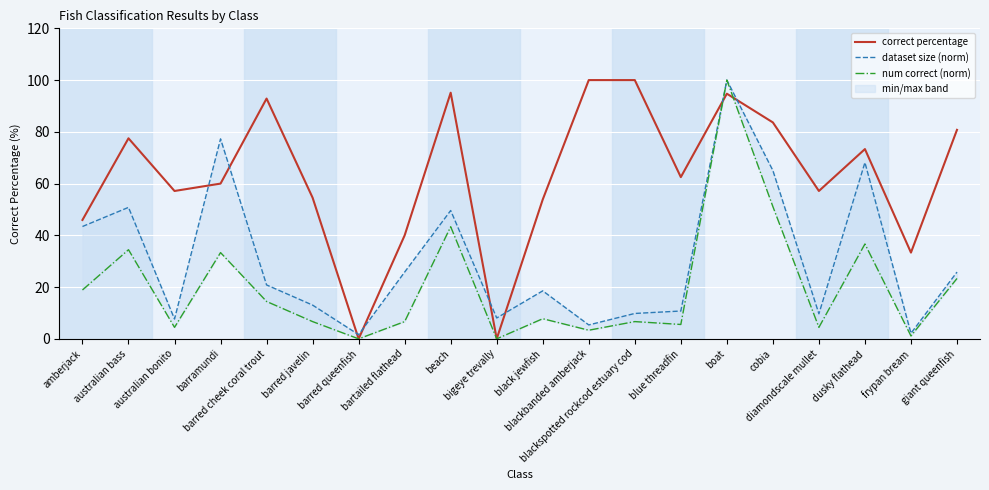

Which series has the largest total across all categories?

correct percentage